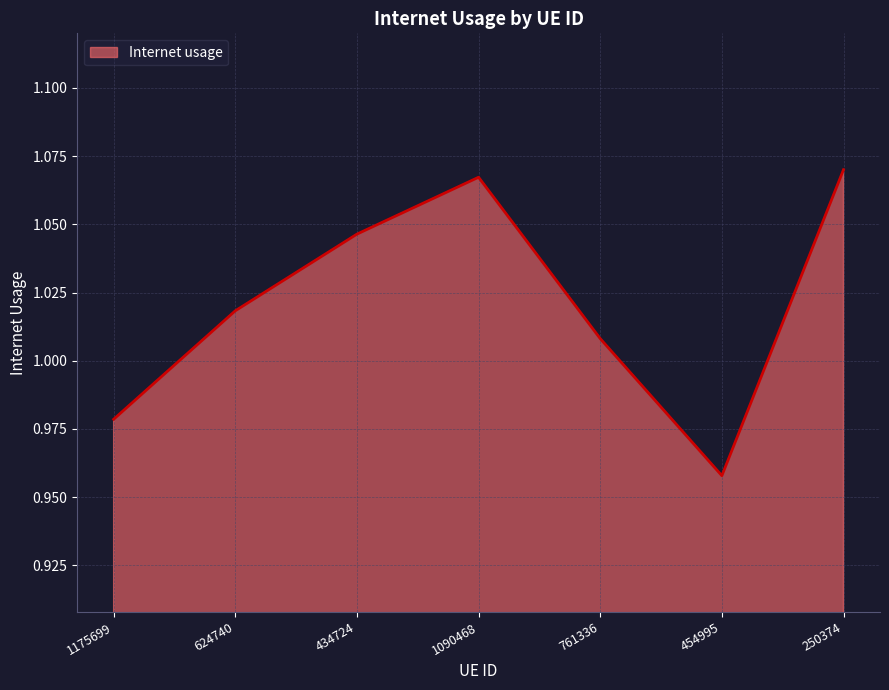

What is the sum of all values?

7.1